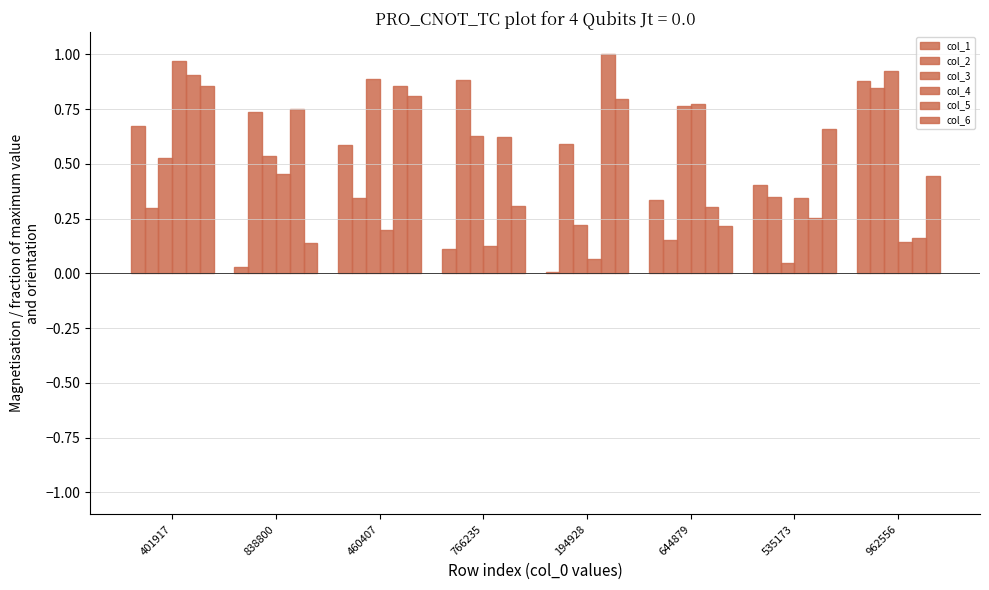

The col_4 series shows 0.1 at 766235. True or false?

True